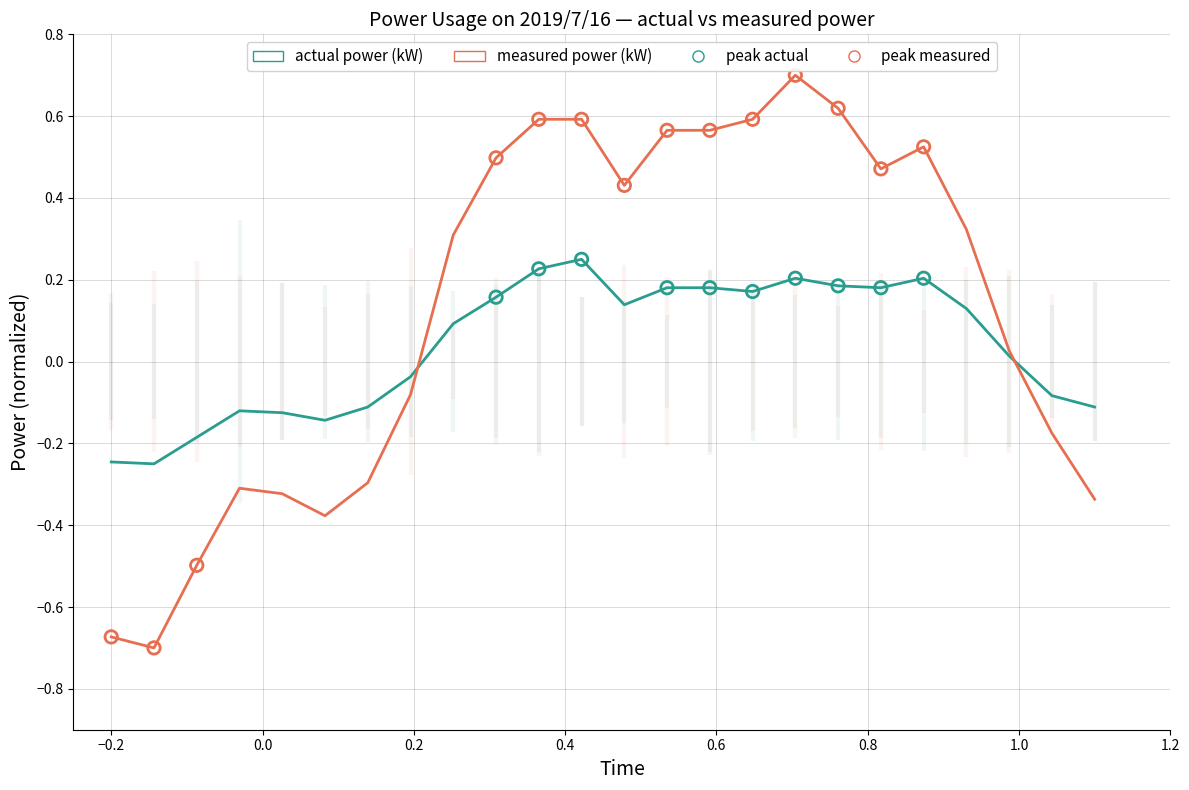

At how many categories does at least one series exceed 0?

14